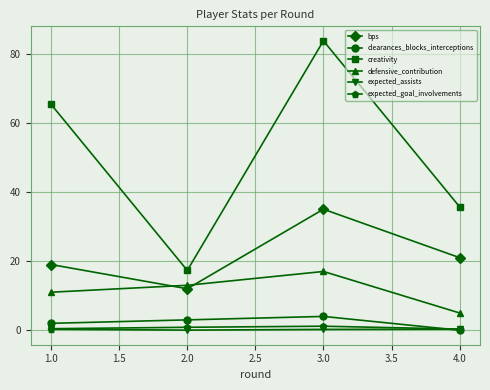

What is the value of the creativity point at the 2nd from the left?

17.3